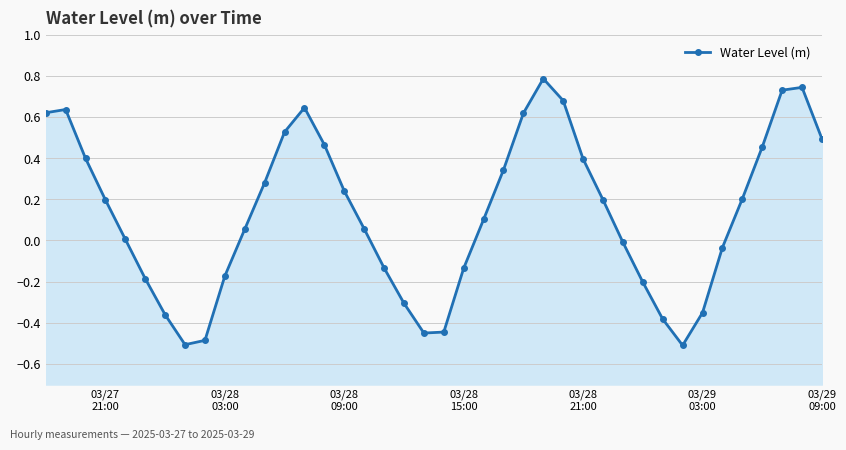

Count the number of categories in the chart.

40